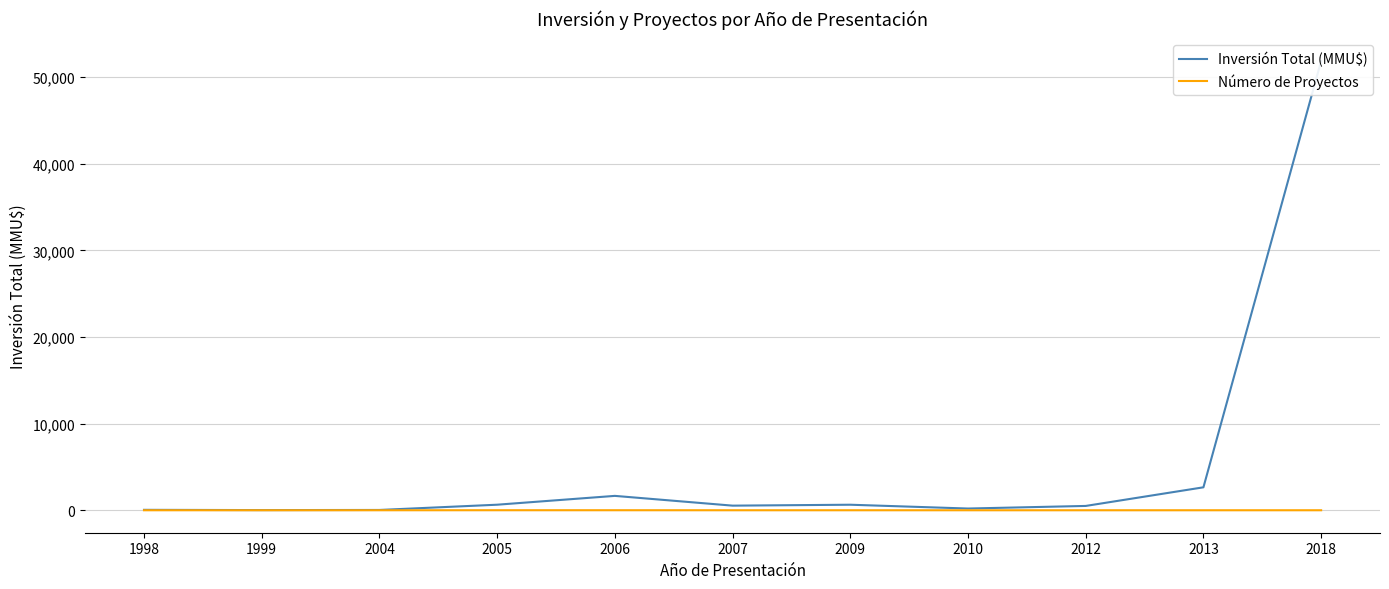

What is the difference between the maximum and second lowest values in the Inversión Total (MMU$) series?

51825